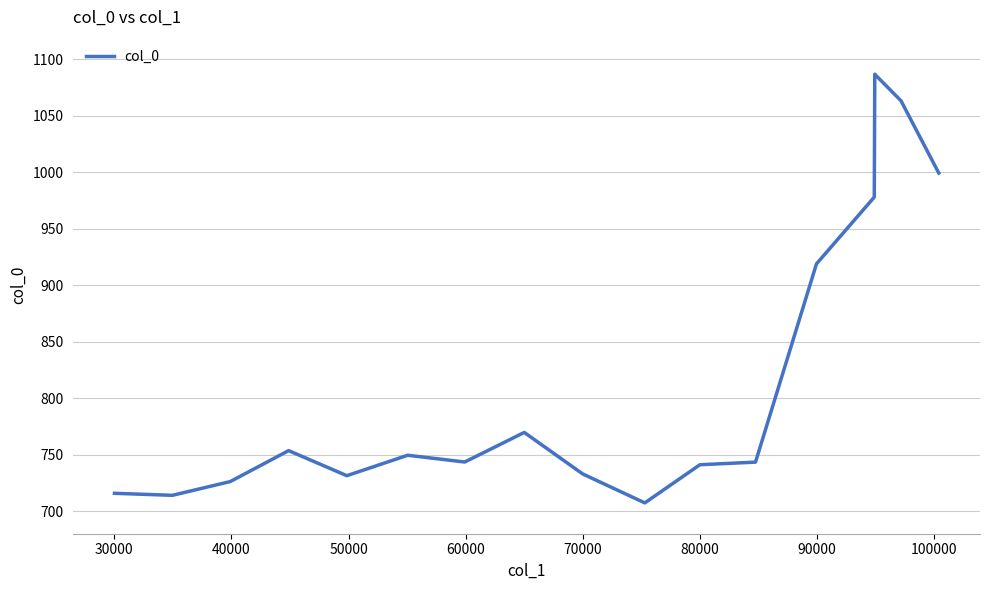

What is the greatest value displayed?

1086.9